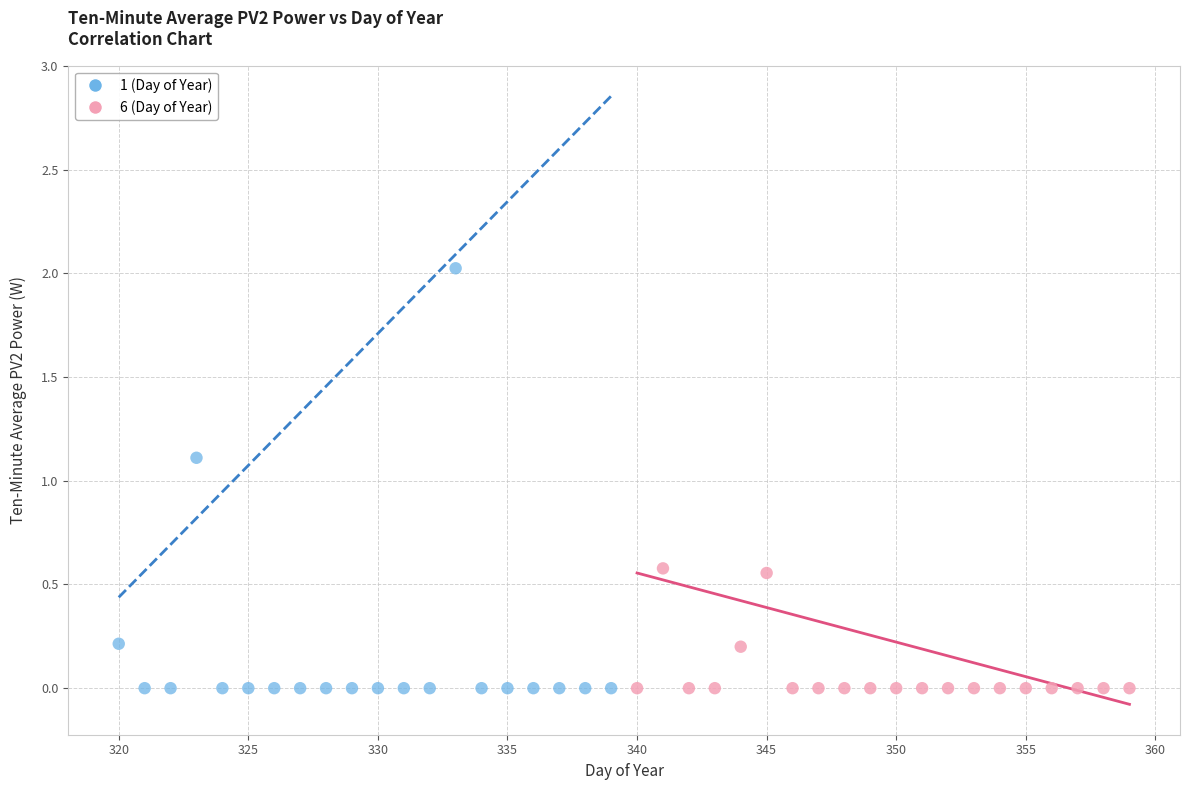

Which series reaches the maximum Y coordinate?

1 (Day of Year)